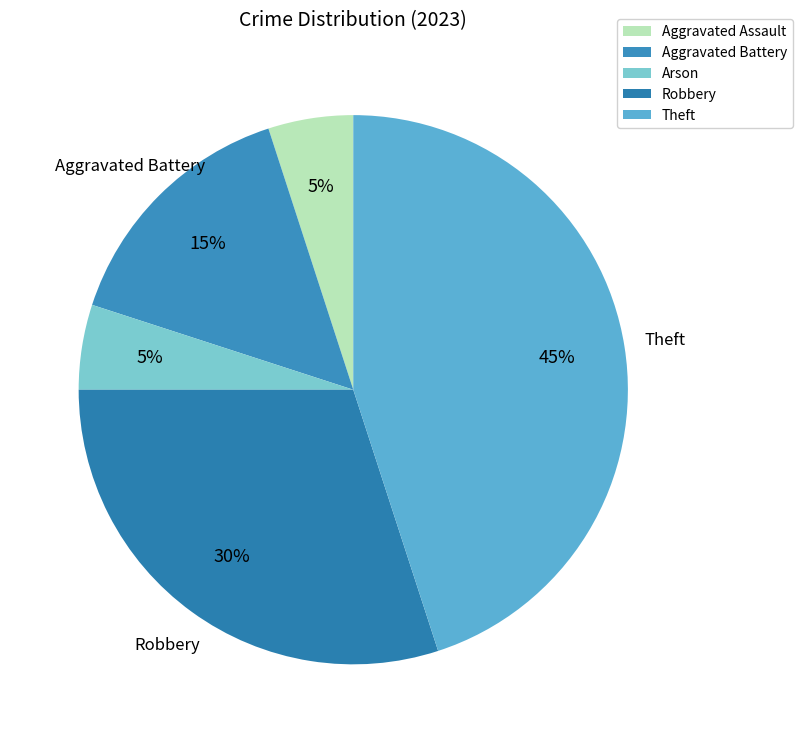

To the nearest percent, what is the difference between the largest and smallest slice percentages?

40%